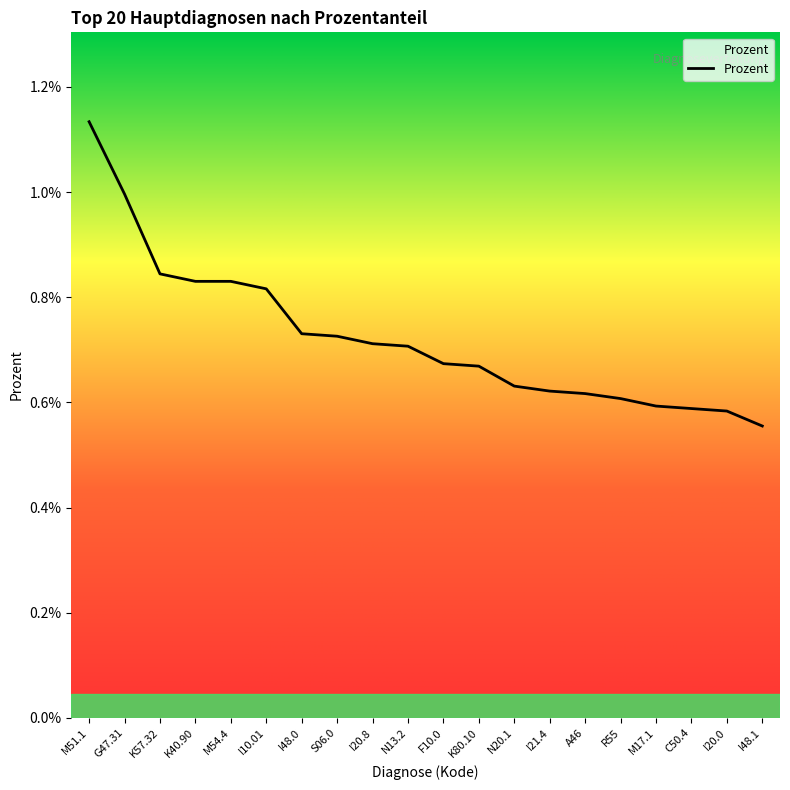

Does the chart display data point markers on the line(s)?

No